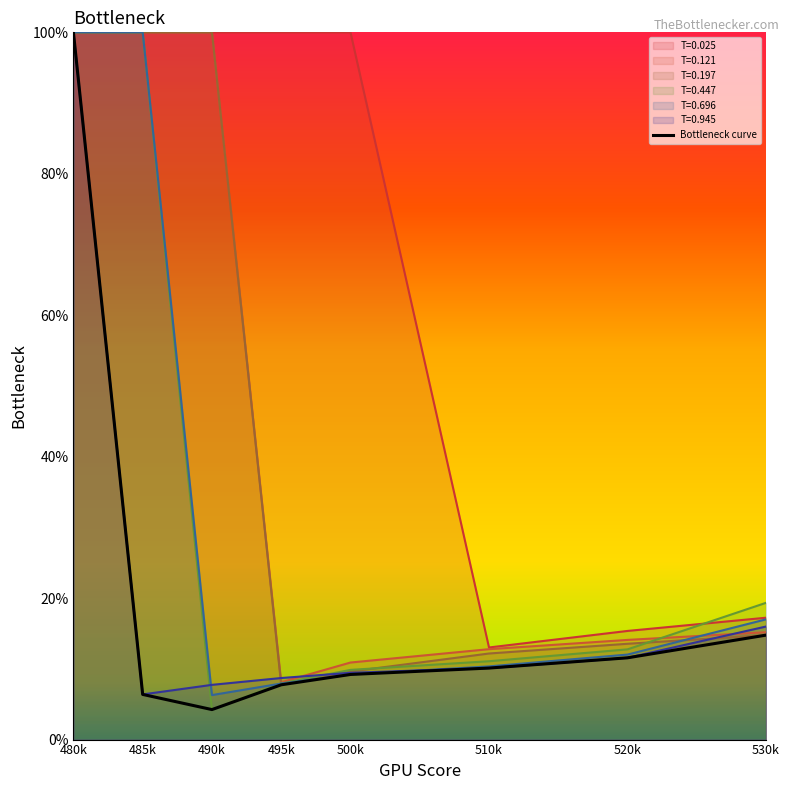

What position from the right is 490k?

6